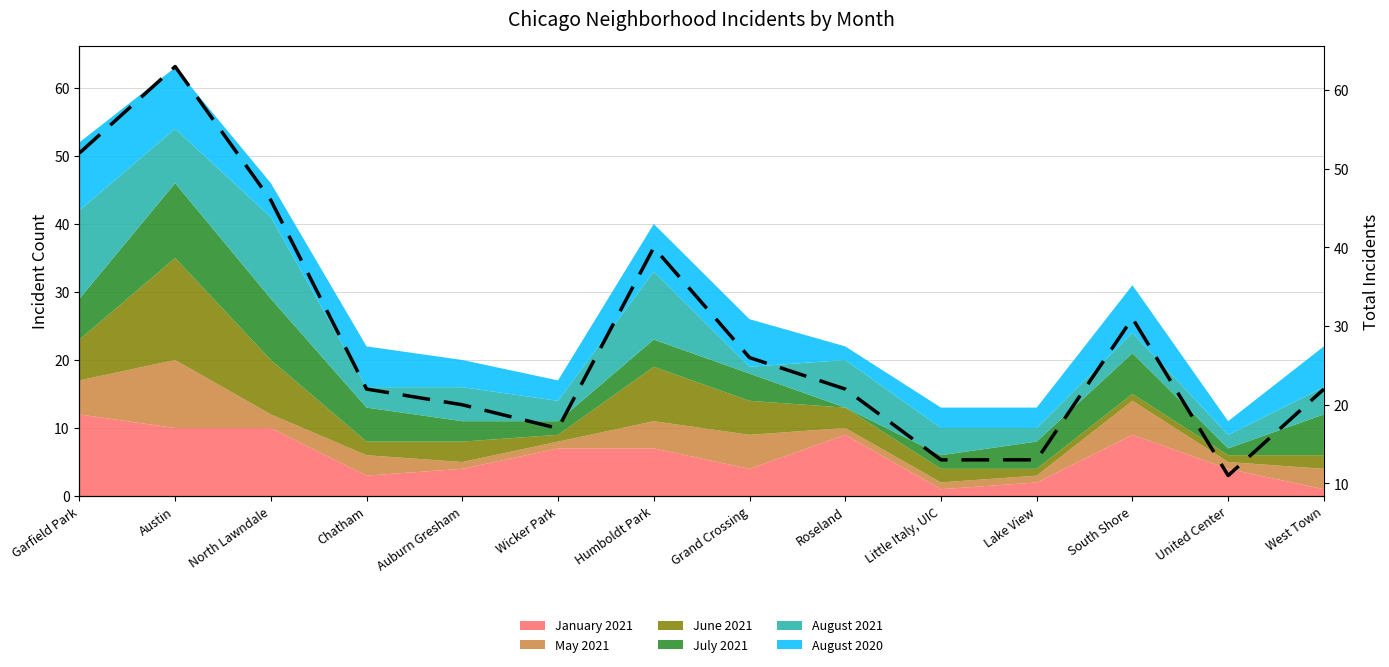

True or false: there are more than 2 points higher than both neighbors.

True